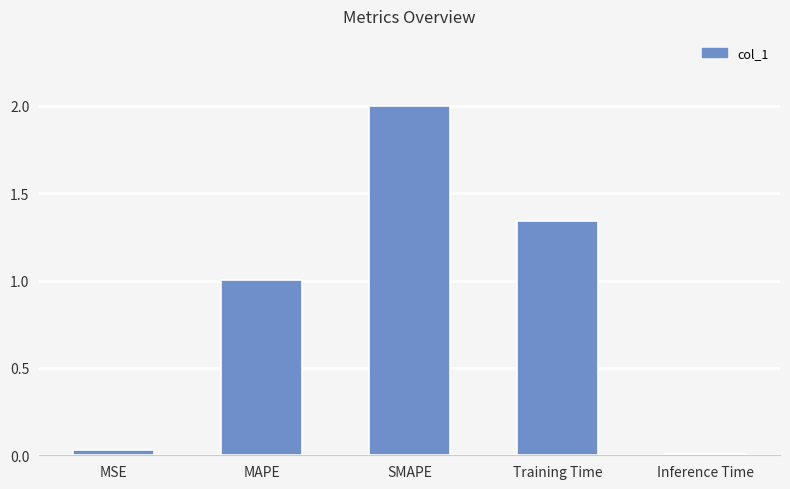

List the labels in order of value, smallest first.

Inference Time, MSE, MAPE, Training Time, SMAPE